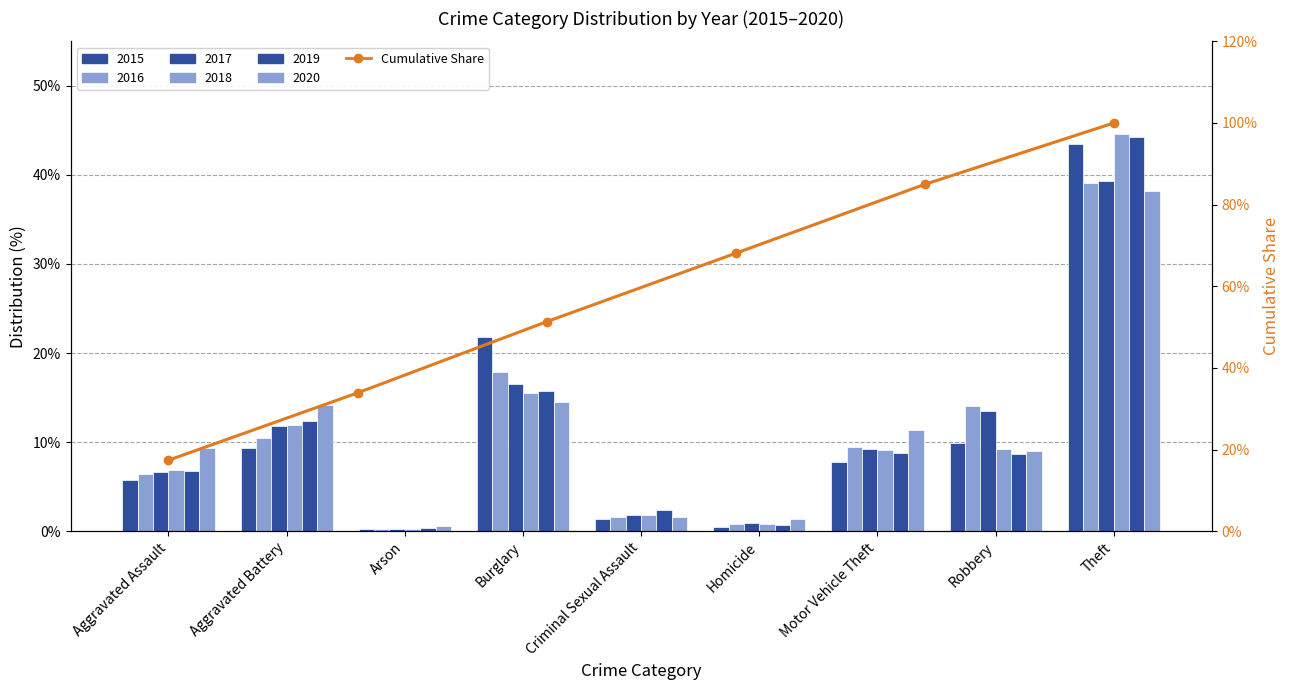

The chart shows a value of 21.3 at Burglary. True or false?

False